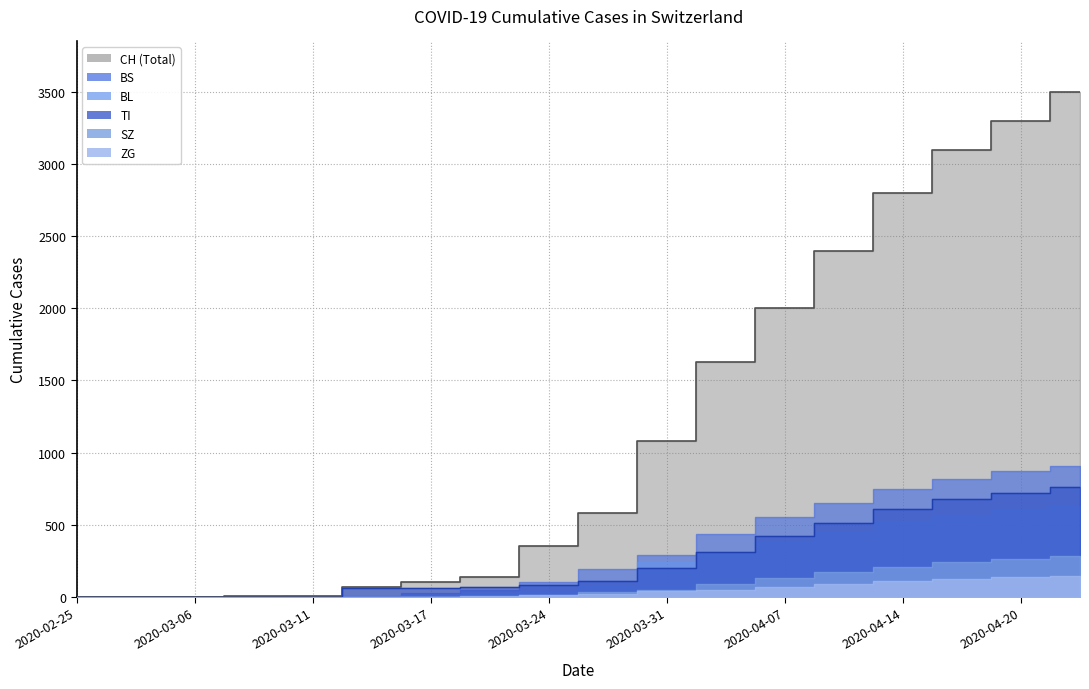

Where does the SZ series first go above 32?

2020-03-31